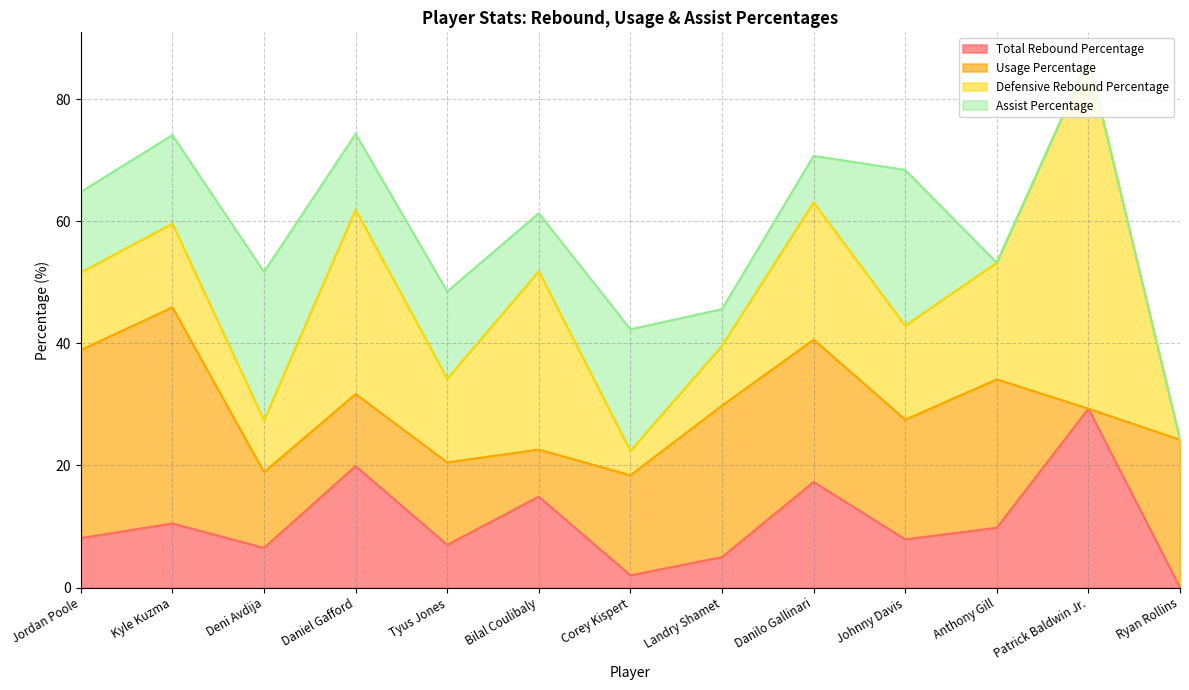

What is the sum of all Defensive Rebound Percentage values?

236.1